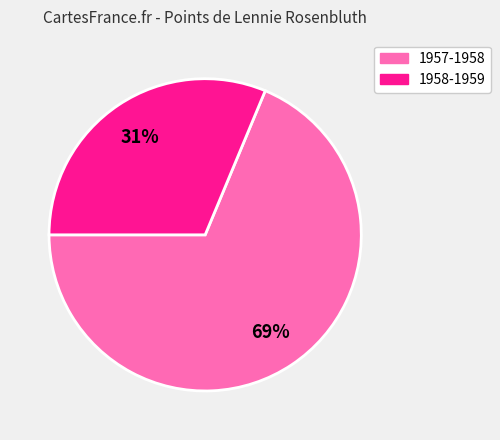

Which category has the smallest portion of the pie?

1958-1959